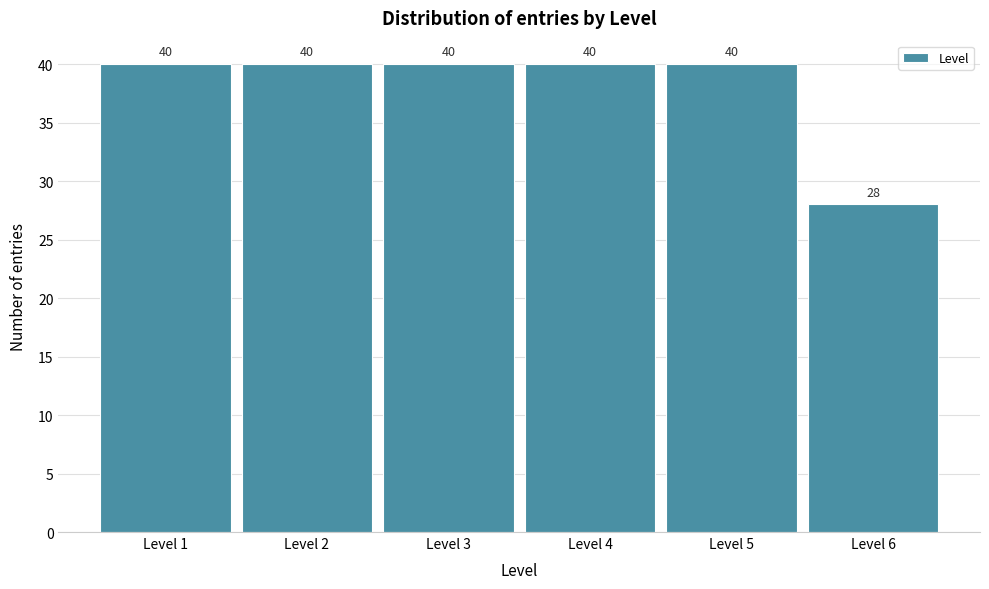

How tall is the bar that spans 0.5 to 1.5 on the x-axis?

40